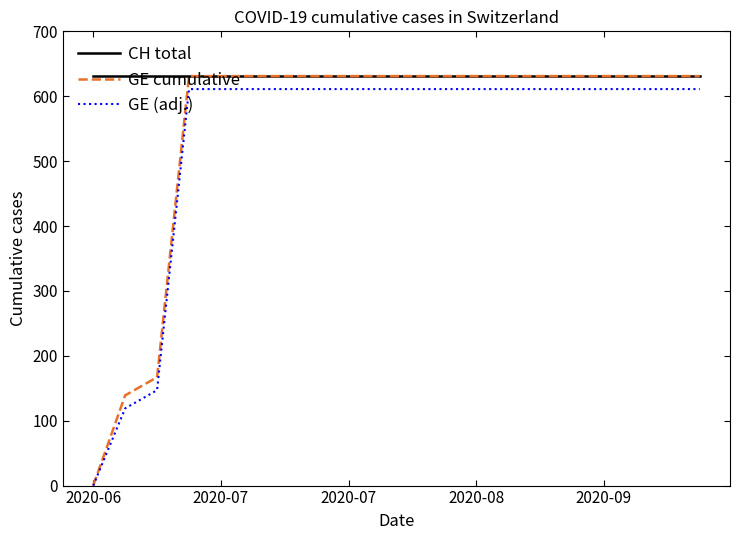

True or false: GE (adj.) and CH total intersect in this chart.

False